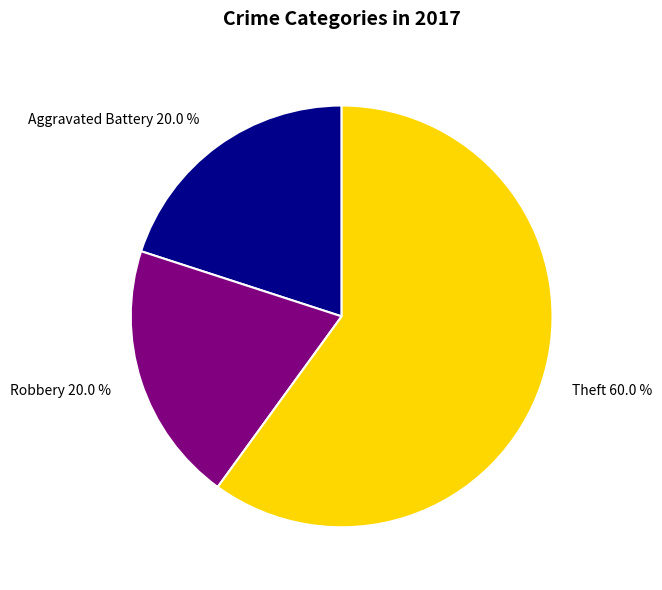

What percentage is NOT represented by Aggravated Battery?

80.0%